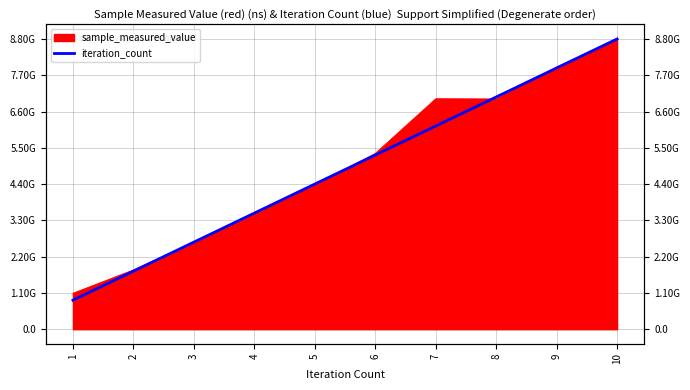

Read the value at 1.

880148292.8